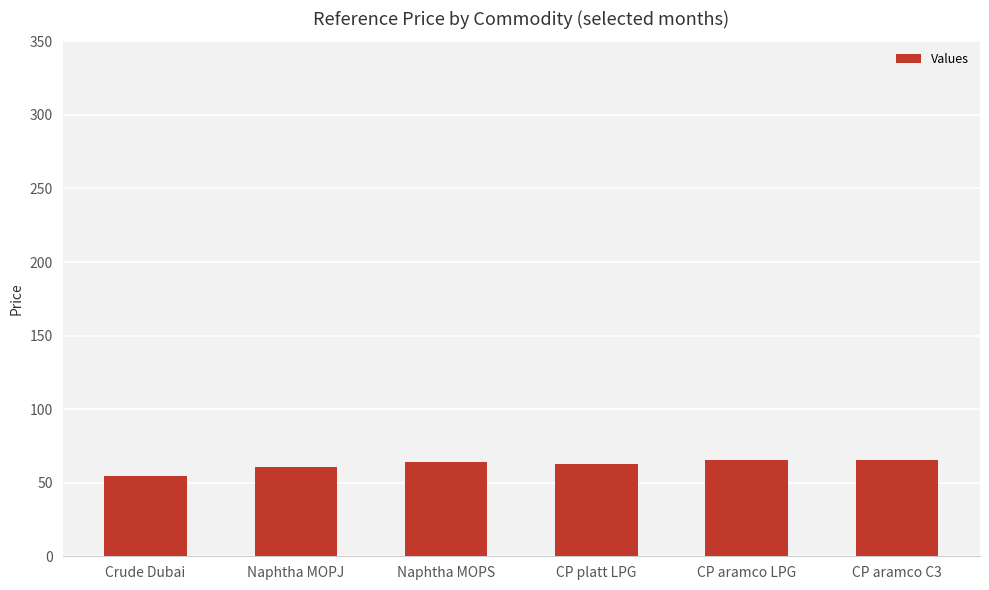

Read the value at CP aramco C3.

65.3